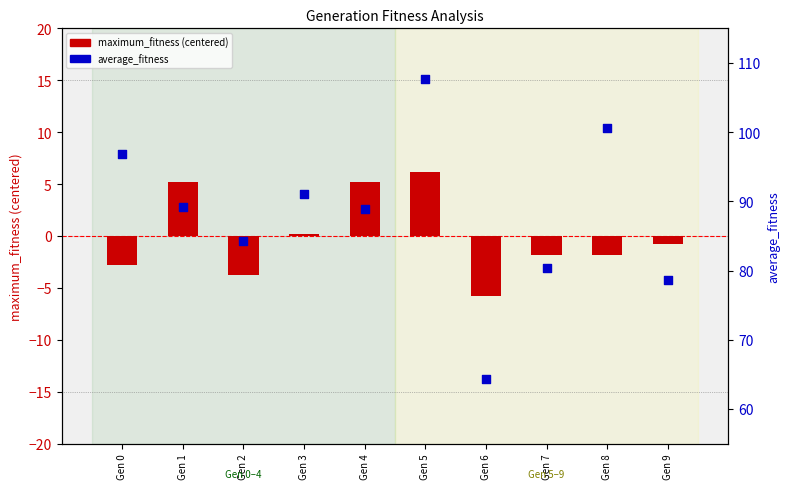

At how many categories does at least one series exceed 42?

10